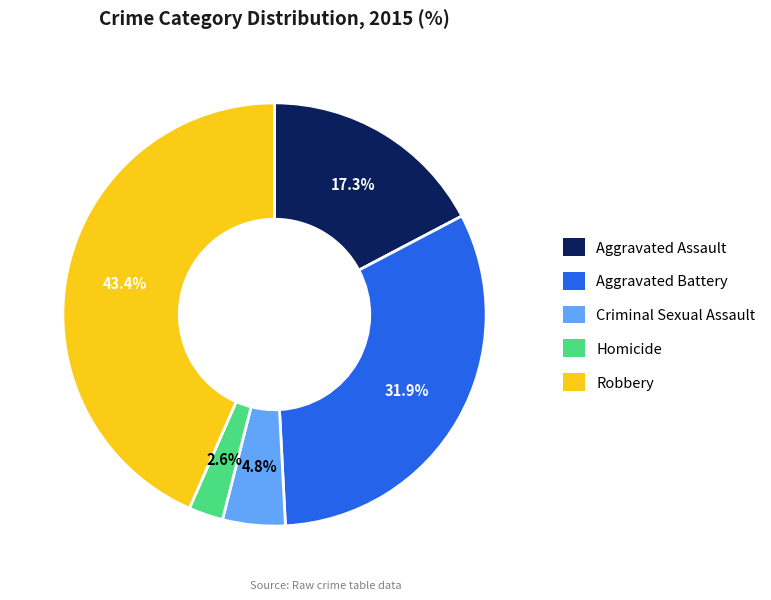

The Robbery slice represents 43% of the pie. True or false?

True